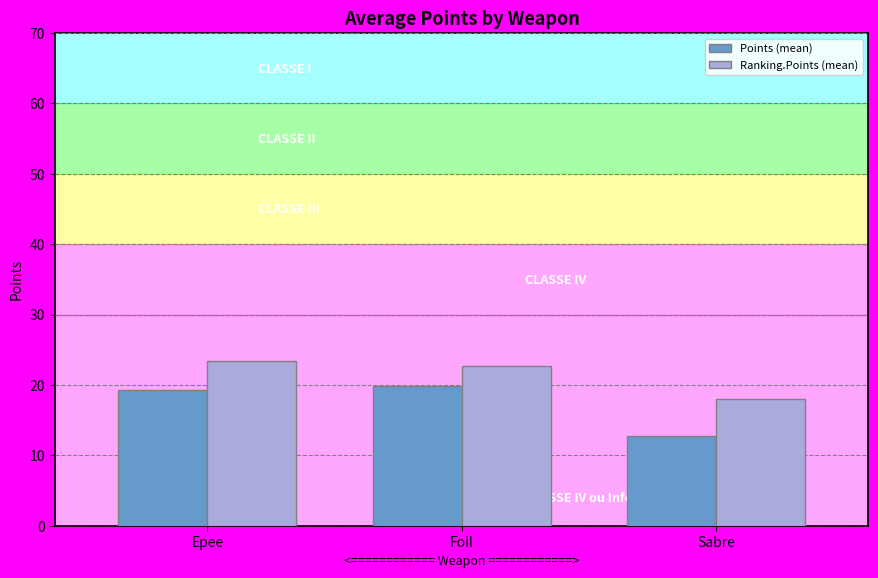

The Ranking.Points (mean) series shows 37.4 at Foil. True or false?

False